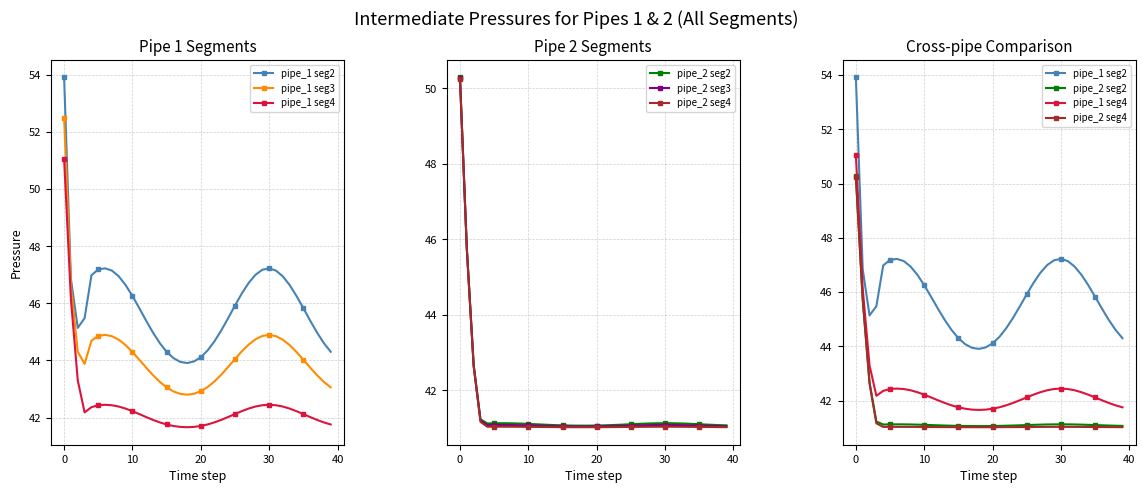

Which series changed the most between 16 and 34?

pipe_1 seg2